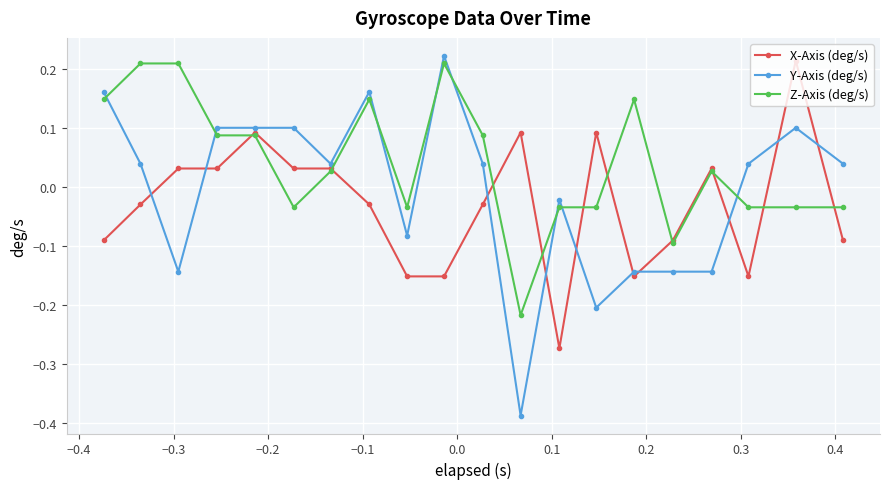

How many intersections are there between Z-Axis (deg/s) and Y-Axis (deg/s)?

8